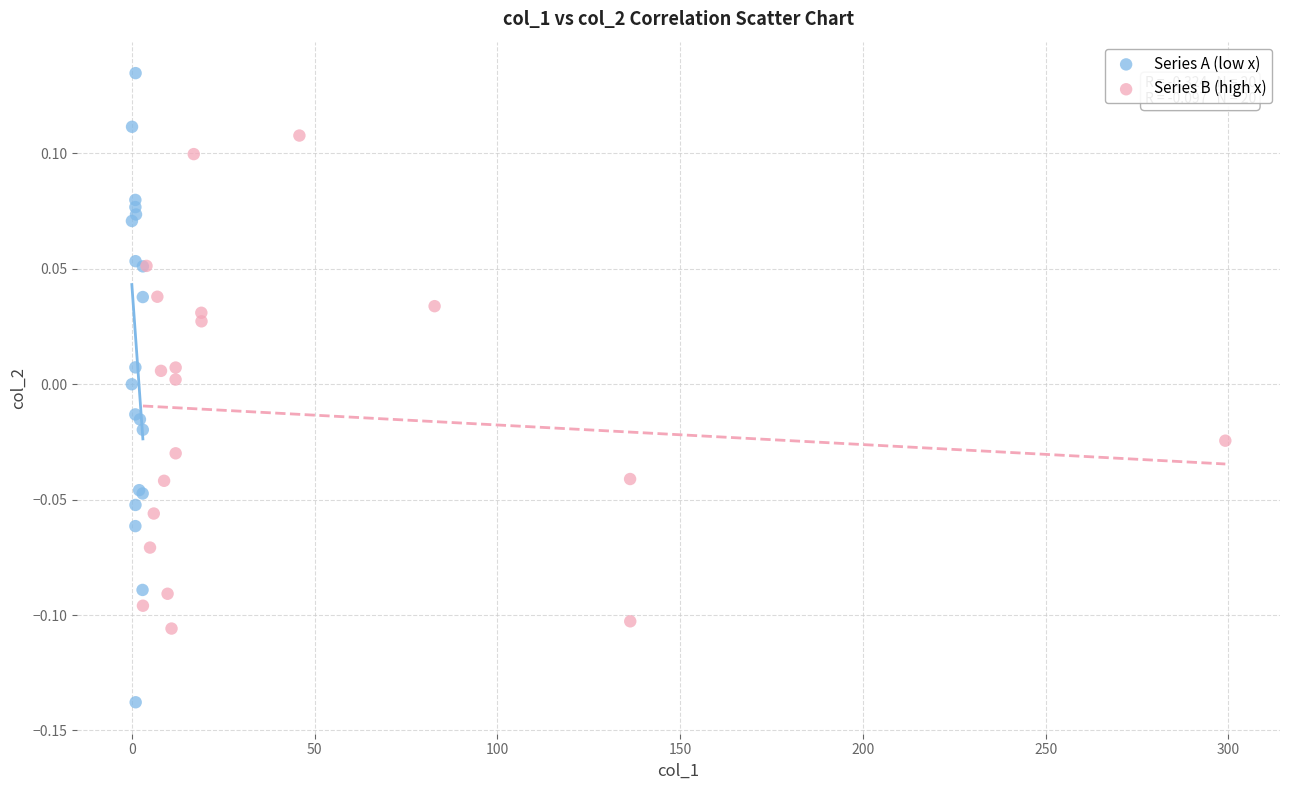

Which series reaches the minimum Y coordinate?

Series A (low x)